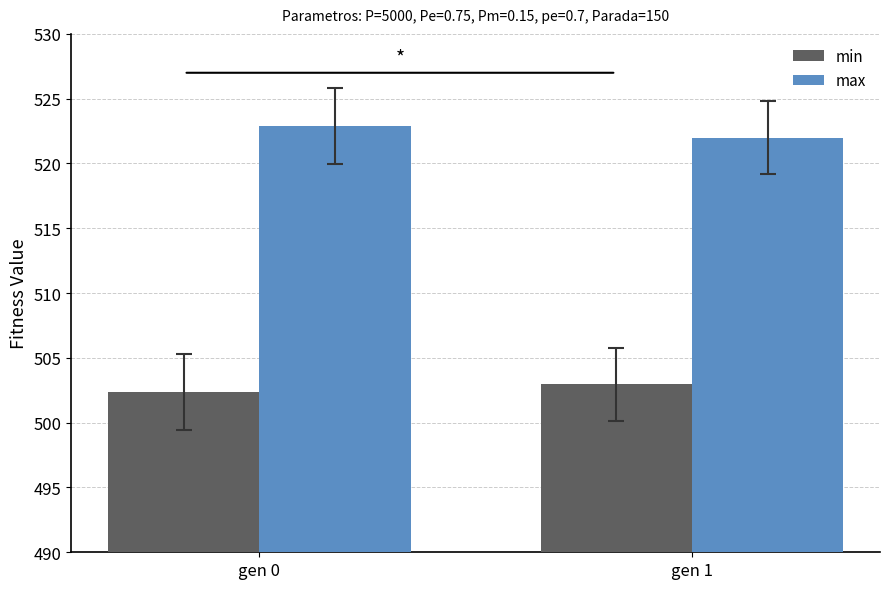

Rank the series at gen 1 from lowest to highest value.

min, max